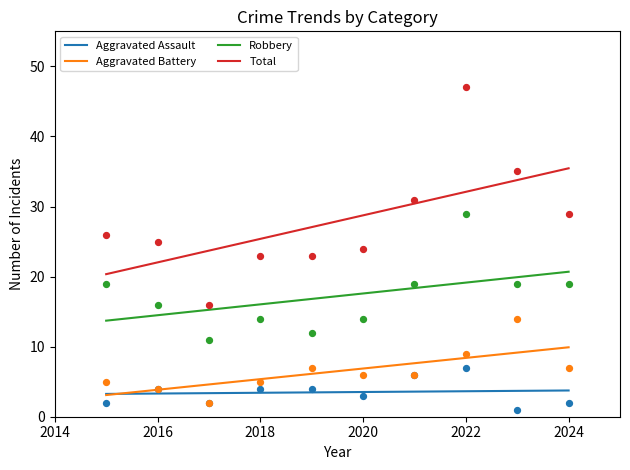

Is the value of Total at 2016 greater than the value of Robbery at 2023?

Yes